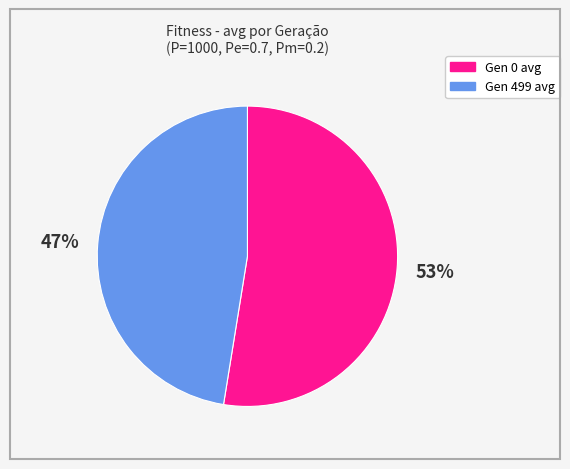

To the nearest percent, what is the combined percentage of Gen 499 avg and Gen 0 avg?

100%